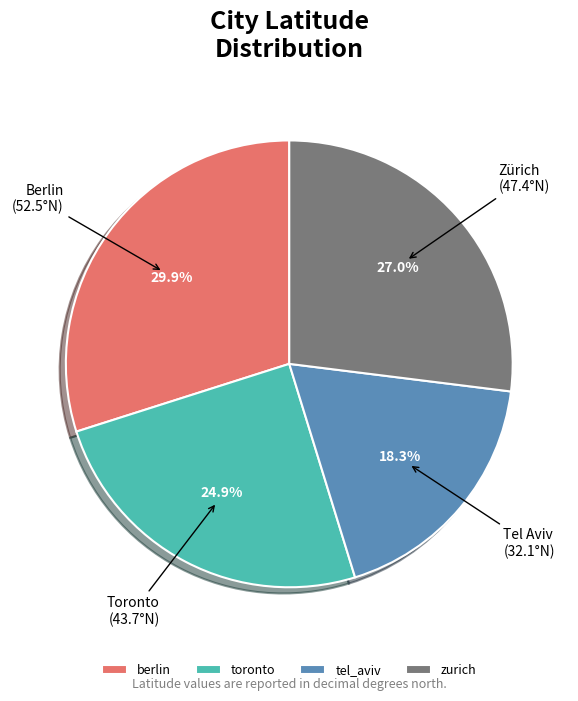

What is the smallest slice in the pie chart?

tel_aviv